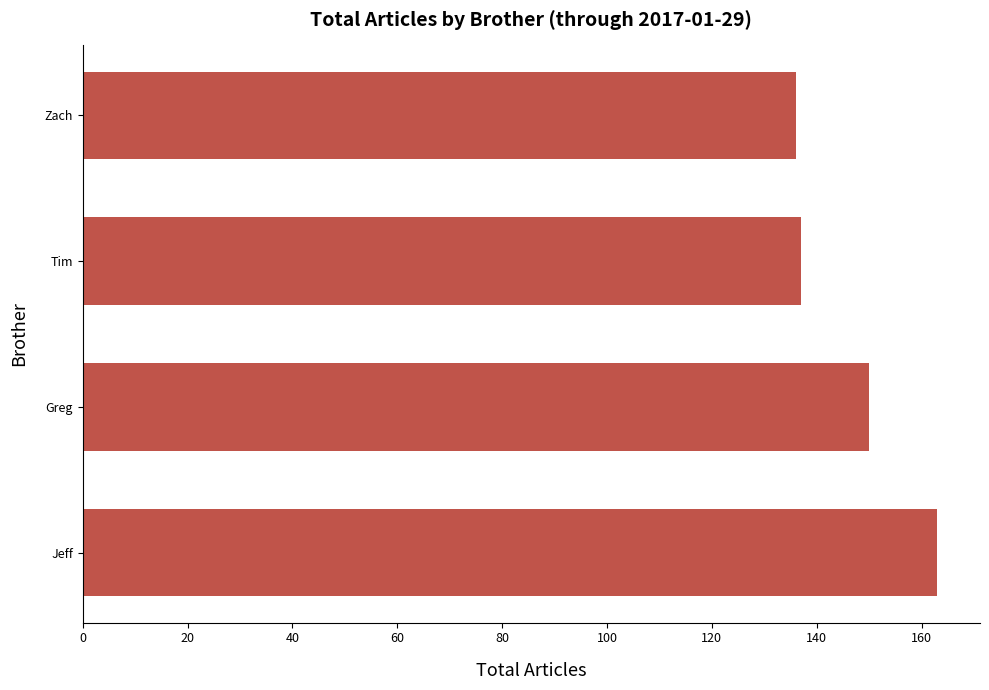

Between Zach and Greg, which is larger?

Greg